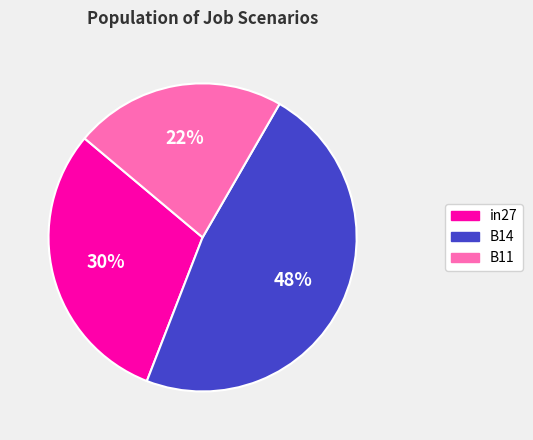

True or false: B14 accounts for 55% of the total.

False